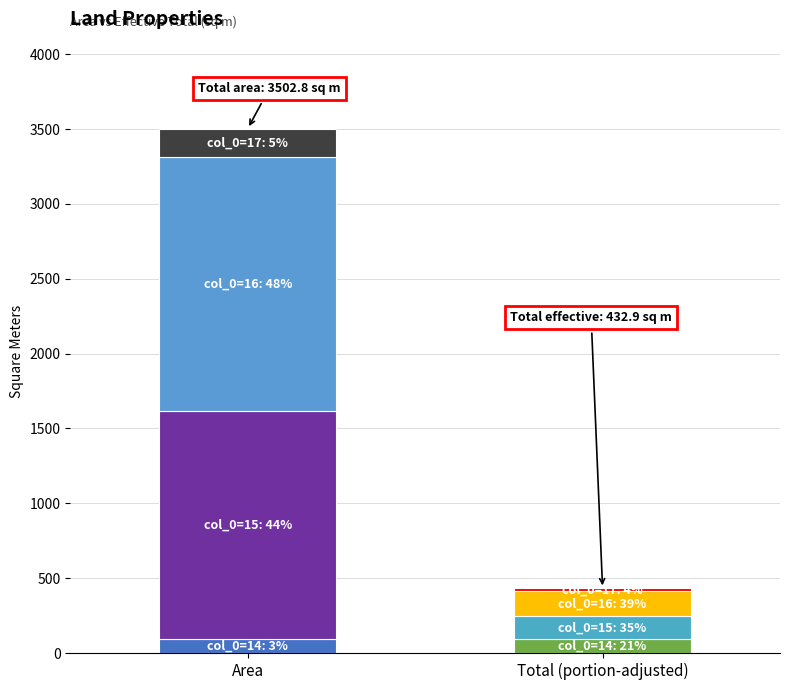

True or false: total has a value of 91.8 at 14.

True